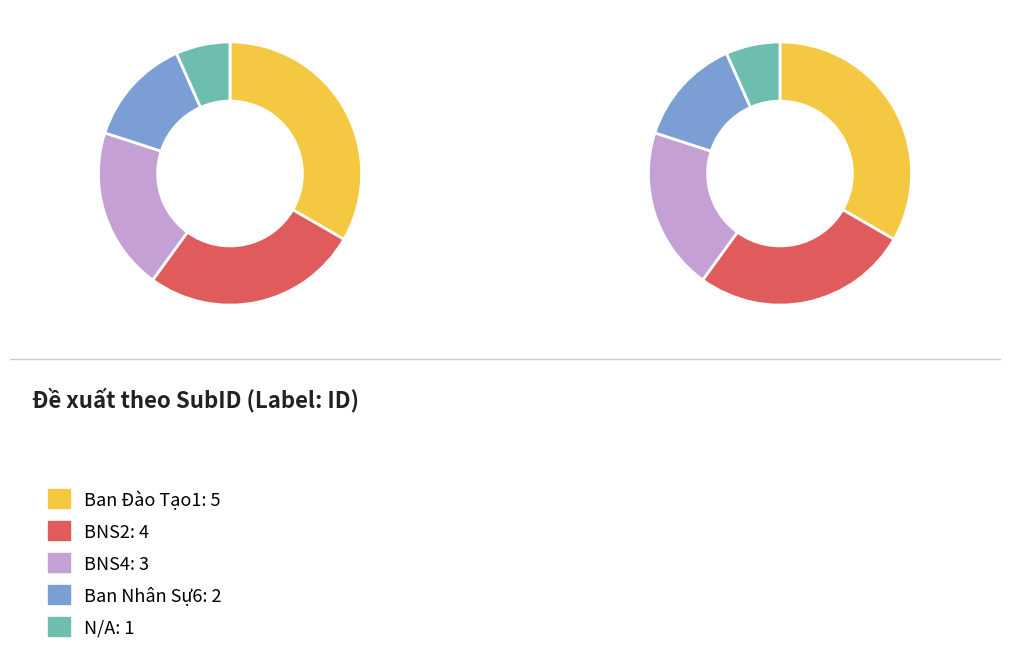

Is there a majority slice in this chart?

No